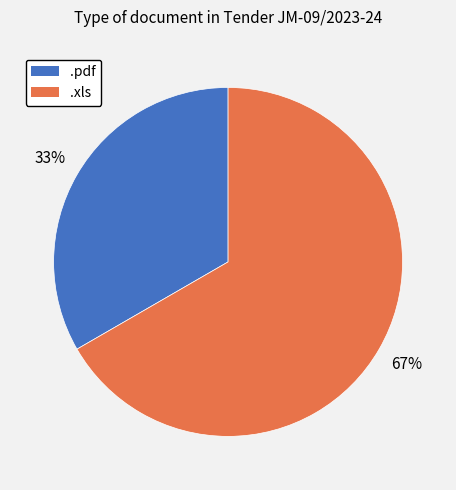

To the nearest percent, what percentage of the pie is .pdf?

33%